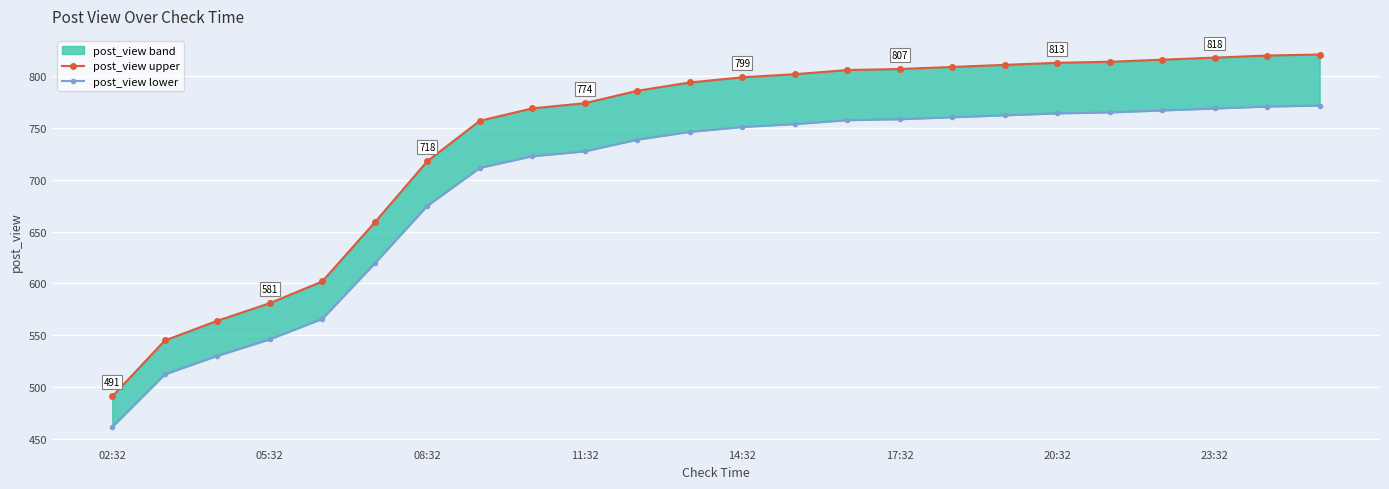

How many lines are shown in the chart?

2